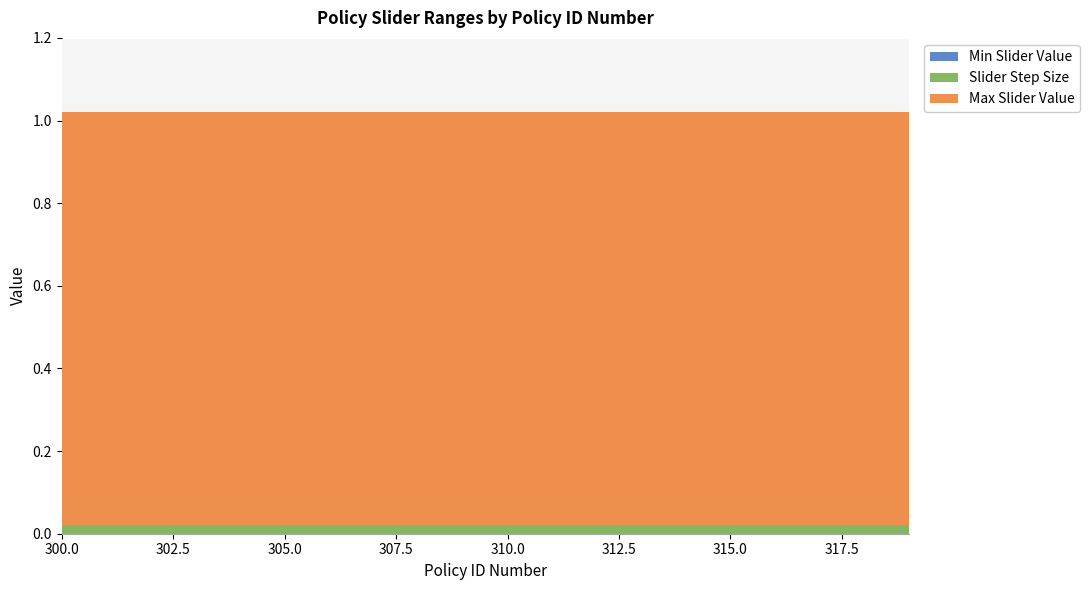

Reading left to right, extract all data points from this chart.

Min Slider Value: 300=0.0	301=0.0	302=0.0	303=0.0	304=0.0	305=0.0	306=0.0	307=0.0	308=0.0	309=0.0	310=0.0	311=0.0	312=0.0	313=0.0	314=0.0	315=0.0	316=0.0	317=0.0	318=0.0	319=0.0
Slider Step Size: 300=0.0	301=0.0	302=0.0	303=0.0	304=0.0	305=0.0	306=0.0	307=0.0	308=0.0	309=0.0	310=0.0	311=0.0	312=0.0	313=0.0	314=0.0	315=0.0	316=0.0	317=0.0	318=0.0	319=0.0
Max Slider Value: 300=1.0	301=1.0	302=1.0	303=1.0	304=1.0	305=1.0	306=1.0	307=1.0	308=1.0	309=1.0	310=1.0	311=1.0	312=1.0	313=1.0	314=1.0	315=1.0	316=1.0	317=1.0	318=1.0	319=1.0